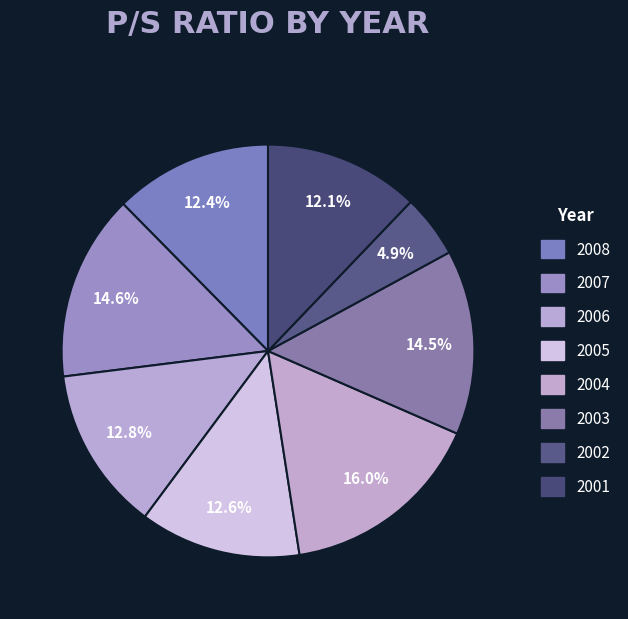

Is it true that 2002 is 17% of the pie?

False